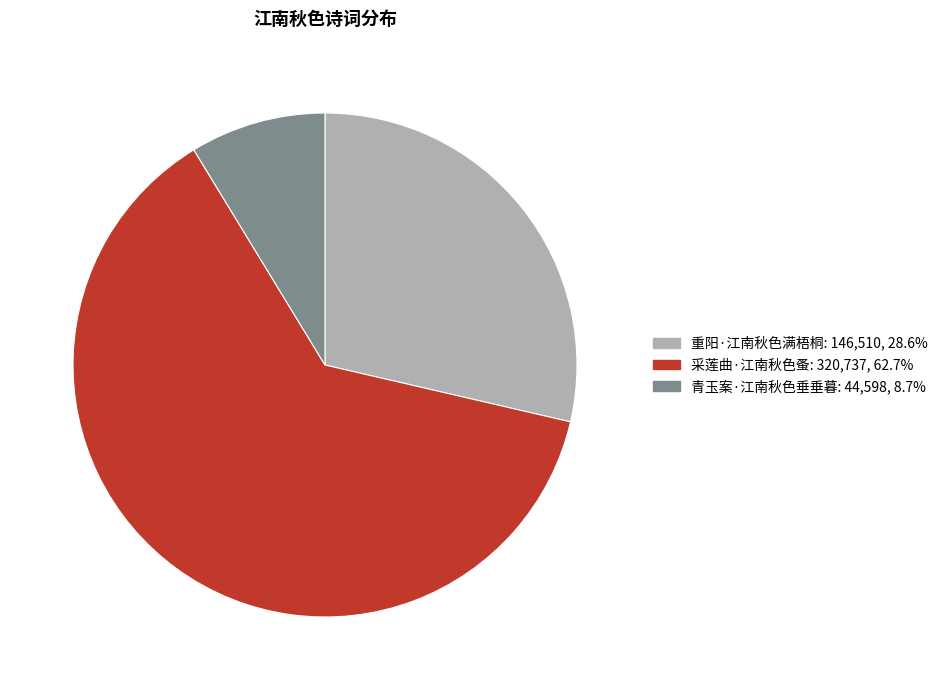

Is 采莲曲·江南秋色蚤 the majority of the pie?

Yes